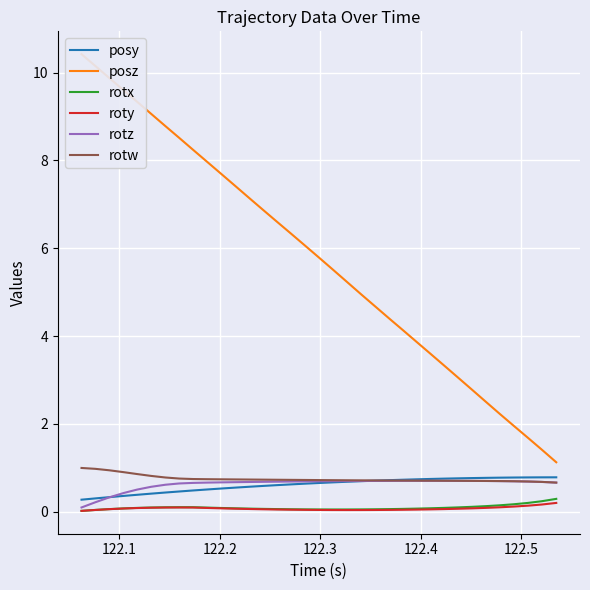

True or false: roty and posy cross at least once.

False